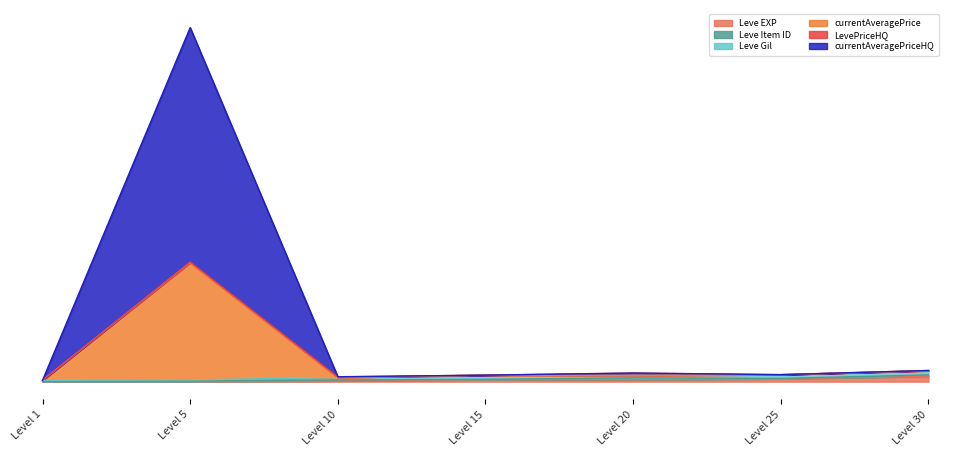

Does the chart have visible grid lines?

No